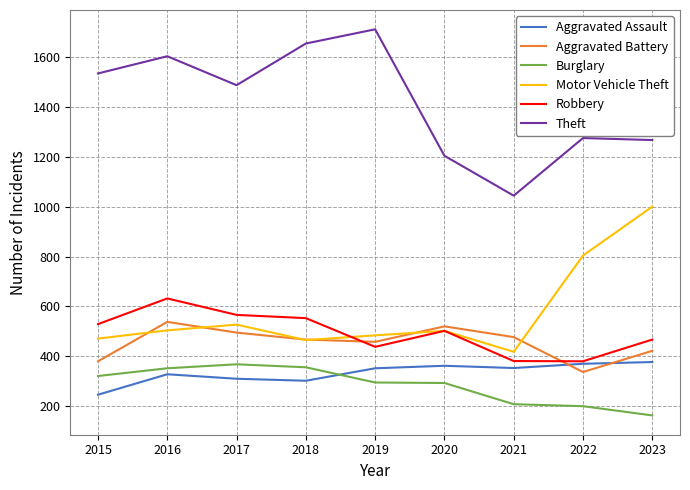

Where is the first local minimum for Motor Vehicle Theft?

2018